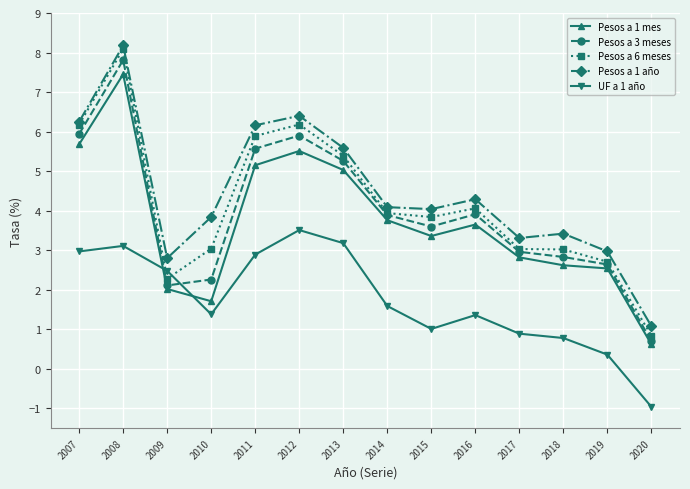

What is the lowest value of the Pesos a 6 meses series?

0.8